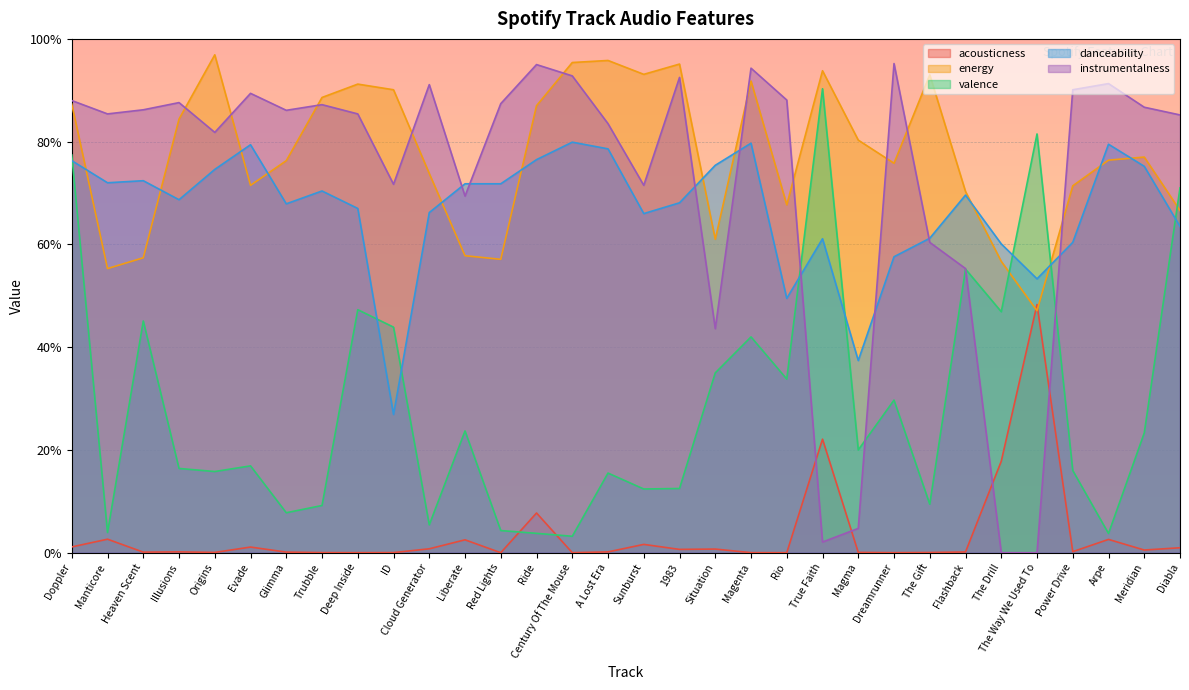

Between which two adjacent categories do instrumentalness and acousticness first intersect?

Rio and True Faith